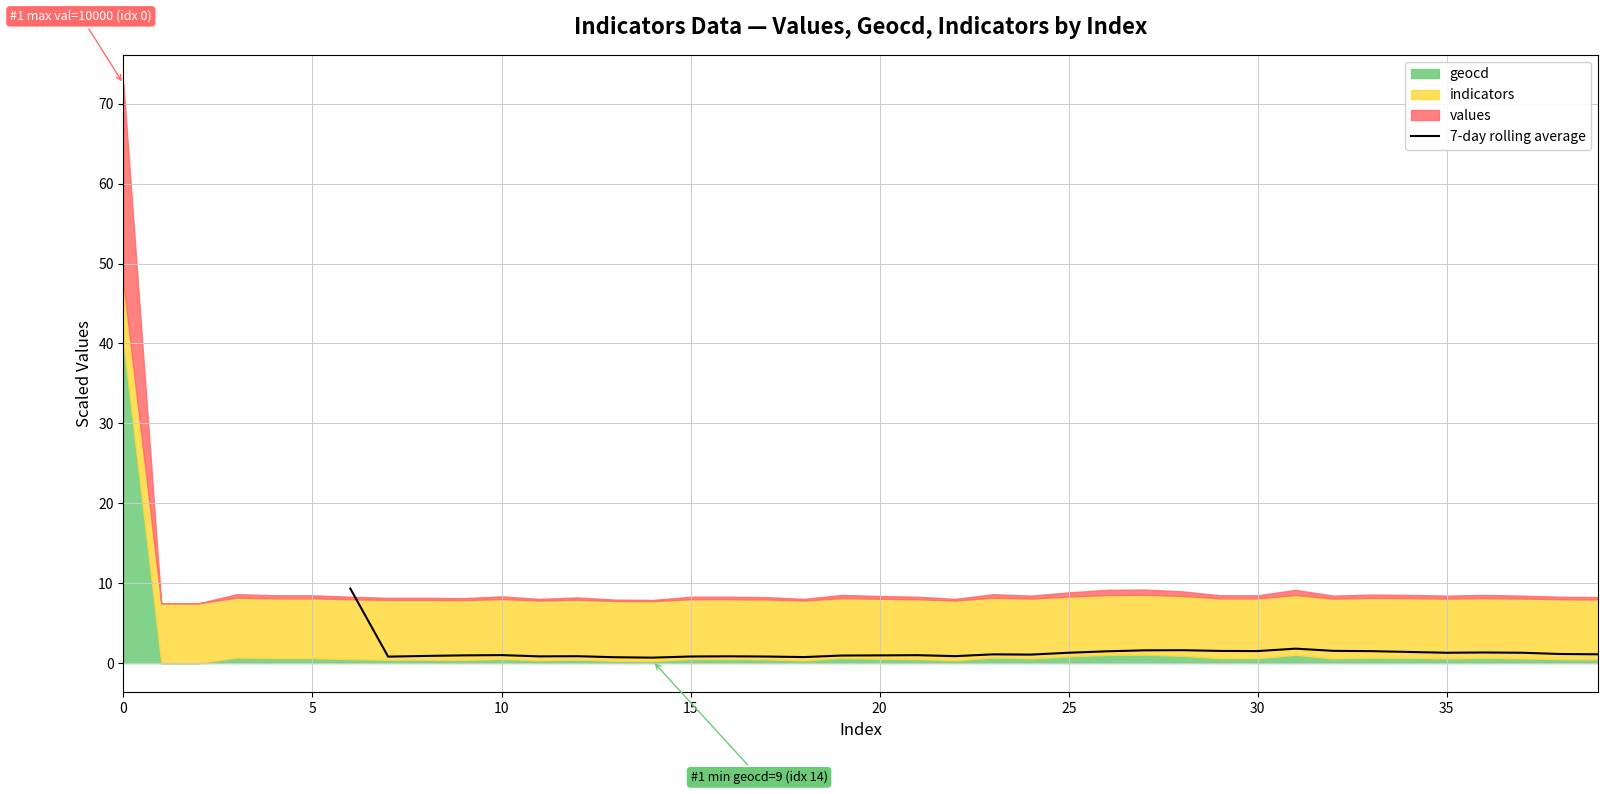

The chart shows a value of 0.9 at 16. True or false?

True